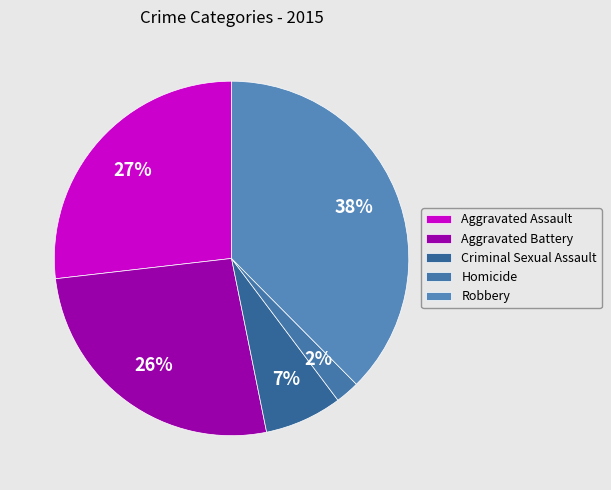

The Criminal Sexual Assault slice represents 13% of the pie. True or false?

False